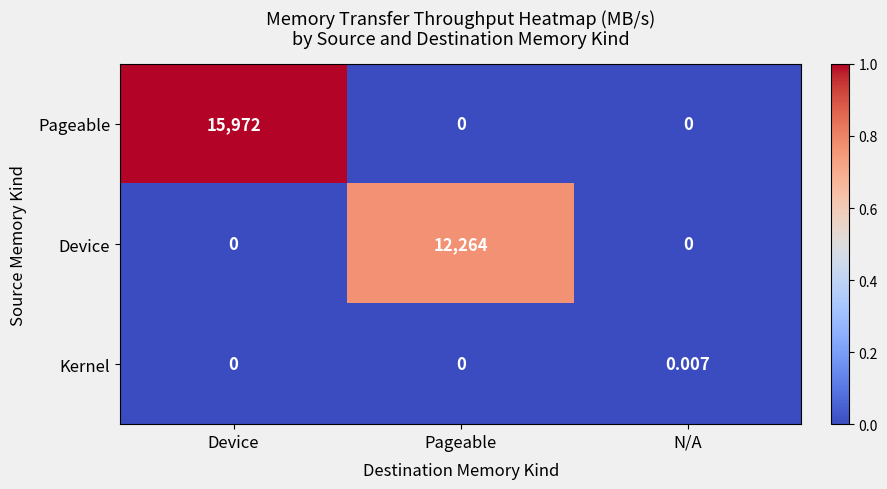

List the series in order of their overall mean, highest first.

Pageable, Device, Kernel